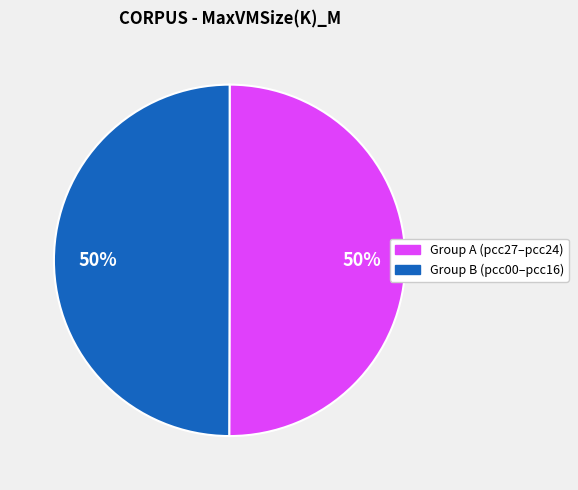

To the nearest percent, what is the average slice percentage?

50%